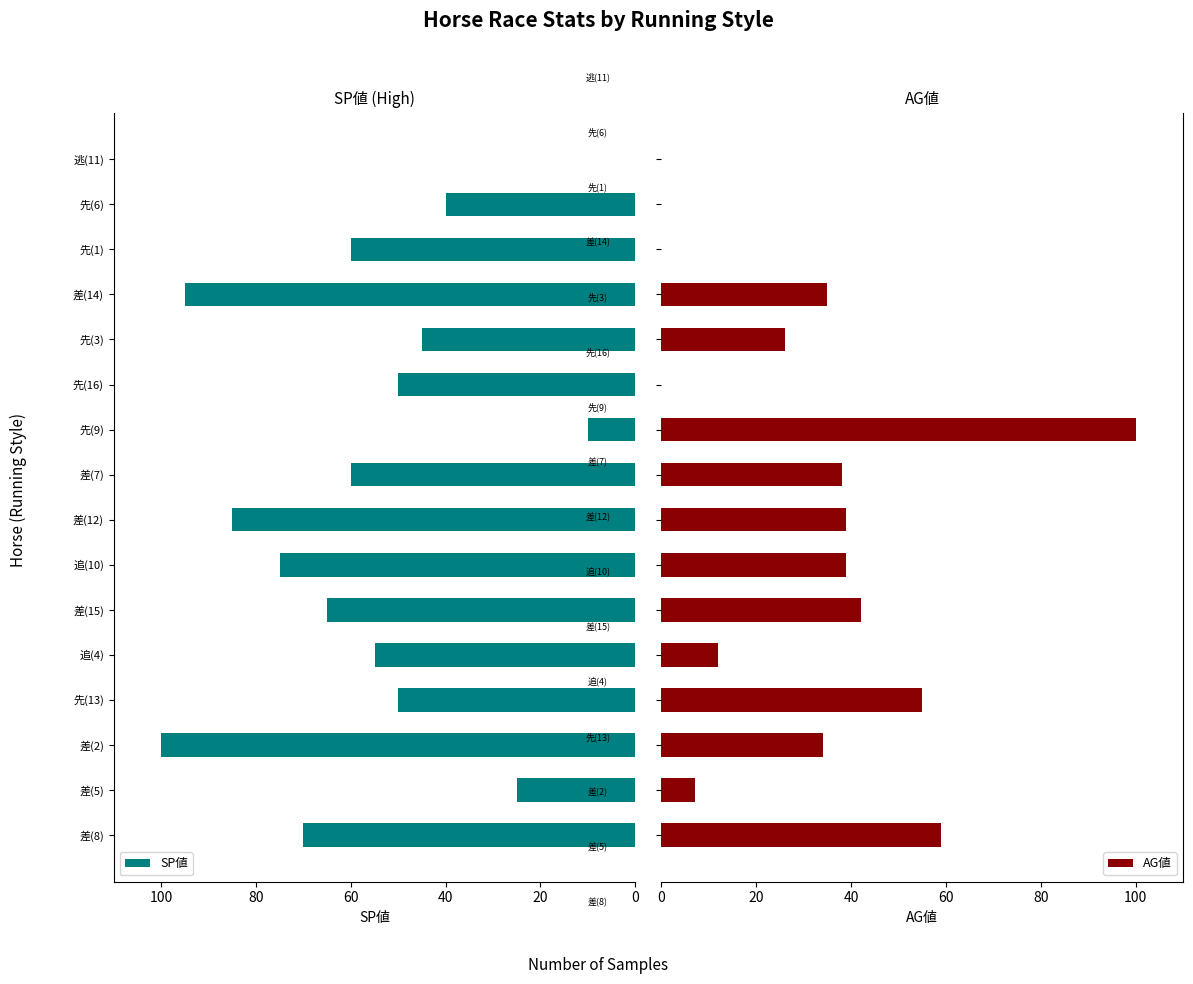

How many bars are there in each group?

2